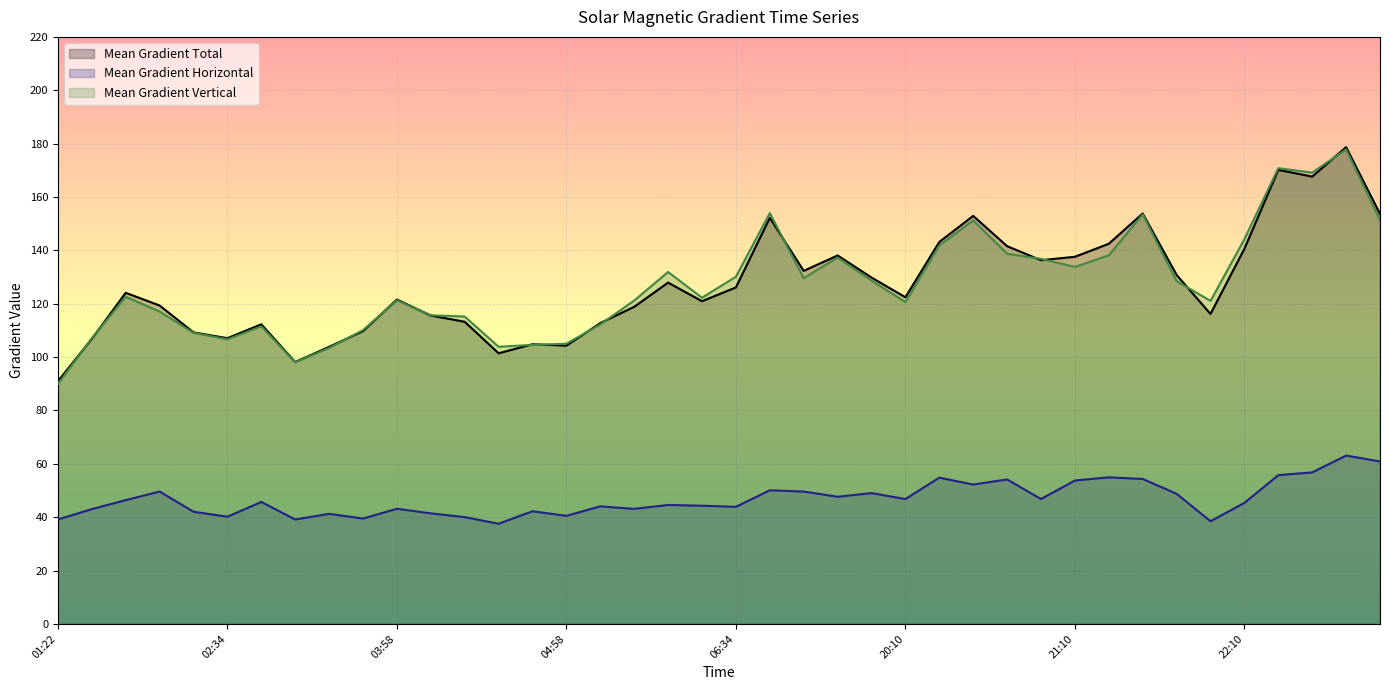

What is the minimum value for Mean Gradient Total?

90.9